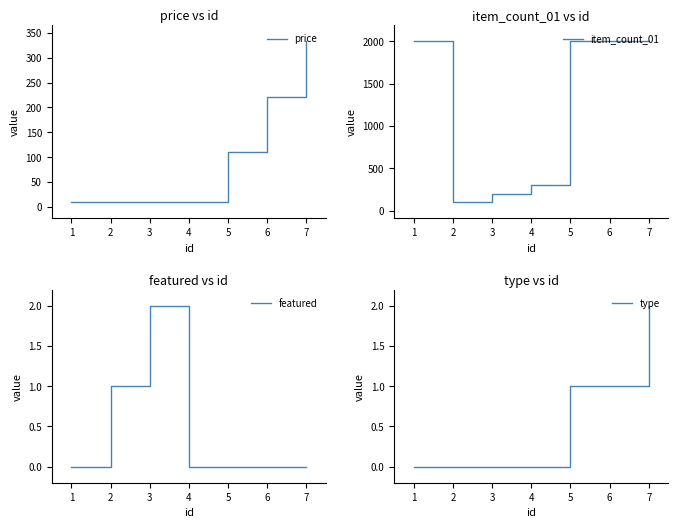

What is the lowest value of the price series?

10